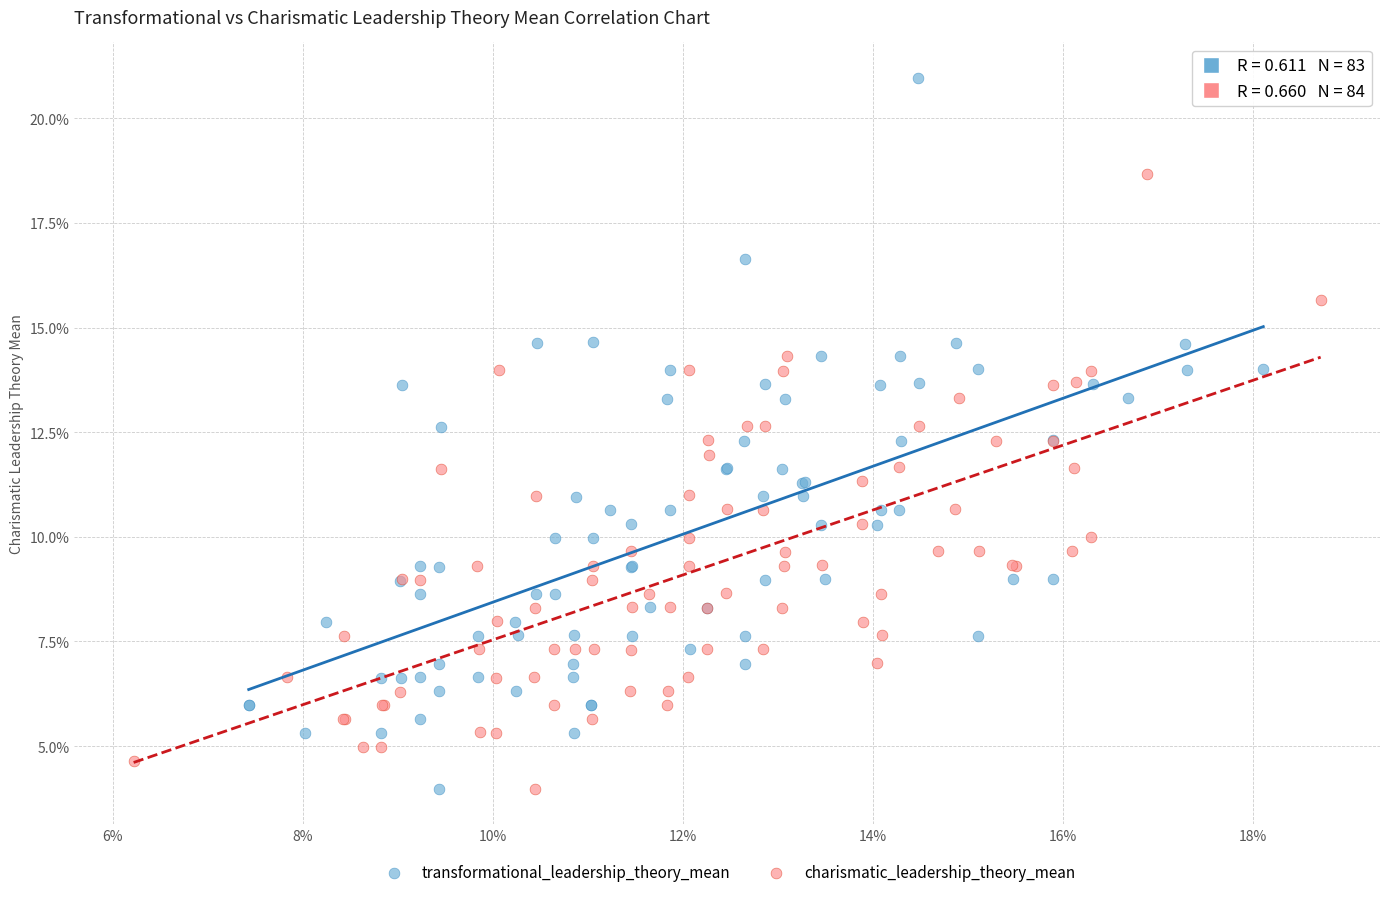

What are all the series names shown in the legend?

transformational_leadership_theory_mean, charismatic_leadership_theory_mean